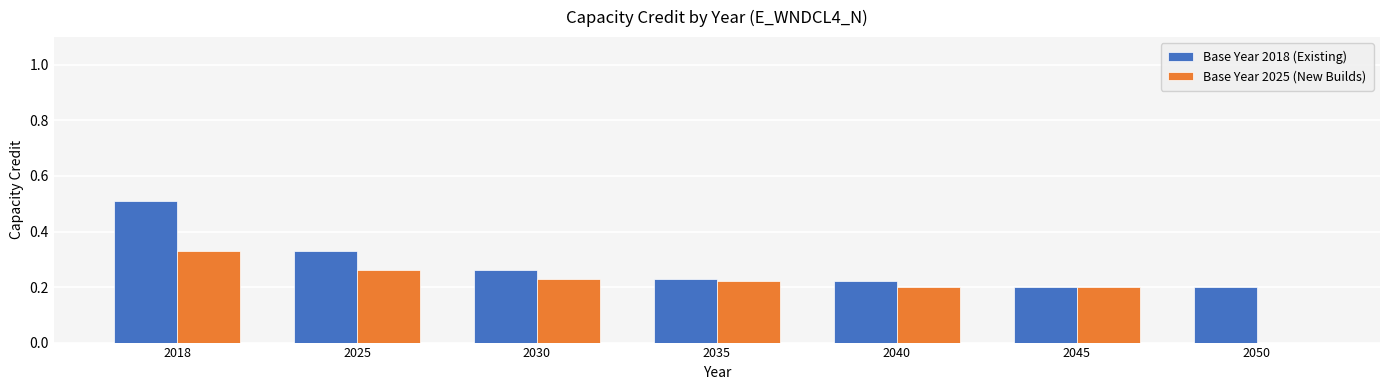

The value of Base Year 2018 (Existing) at 2018 is 0.7. True or false?

False